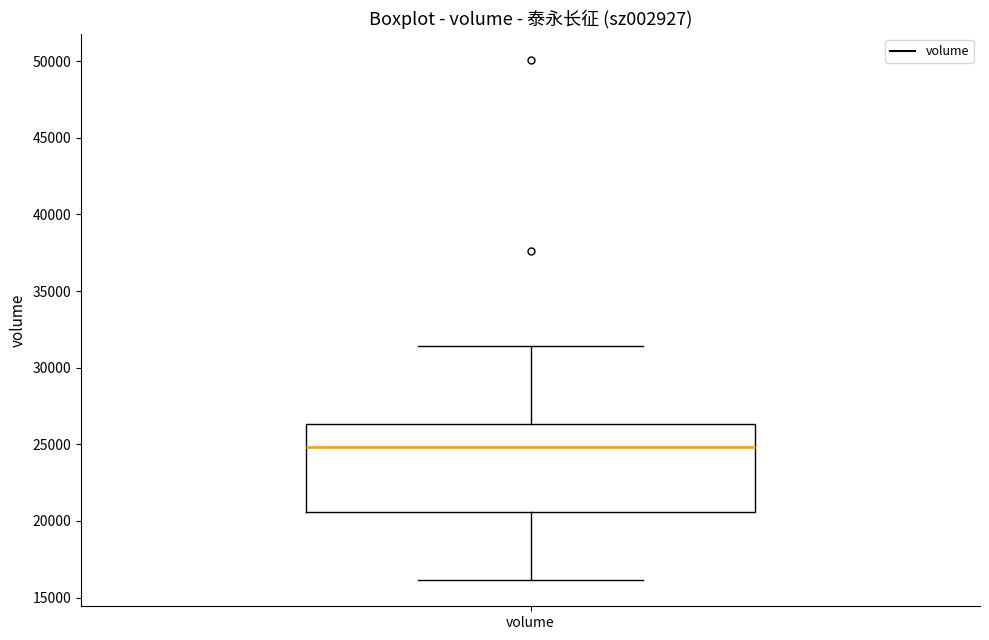

Read this box plot against the y-axis: the position of the median line, the range covered by the box, and the ends of both whiskers. The values are not printed on the chart, so give them approximately, as read against the axis.

median 25000, box 20500 to 26500, whiskers 16000 to 31500